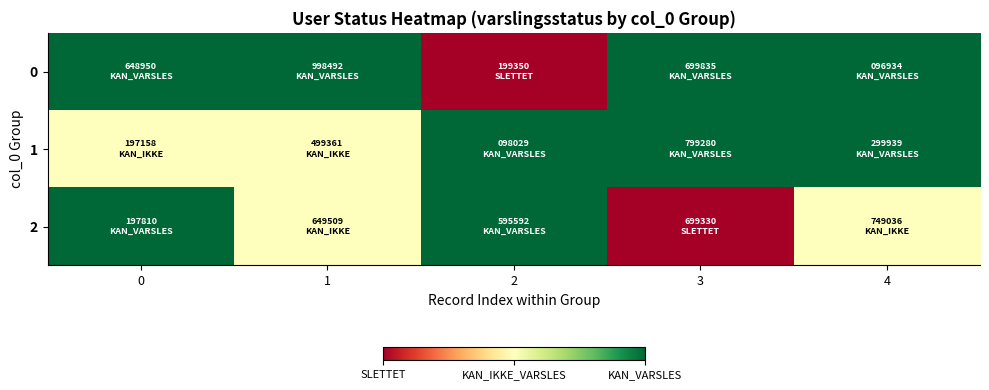

Reading right to left, transcribe all the data shown in this chart.

0: 4=1	3=1	2=-1	1=1	0=1
1: 4=1	3=1	2=1	1=0	0=0
2: 4=0	3=-1	2=1	1=0	0=1